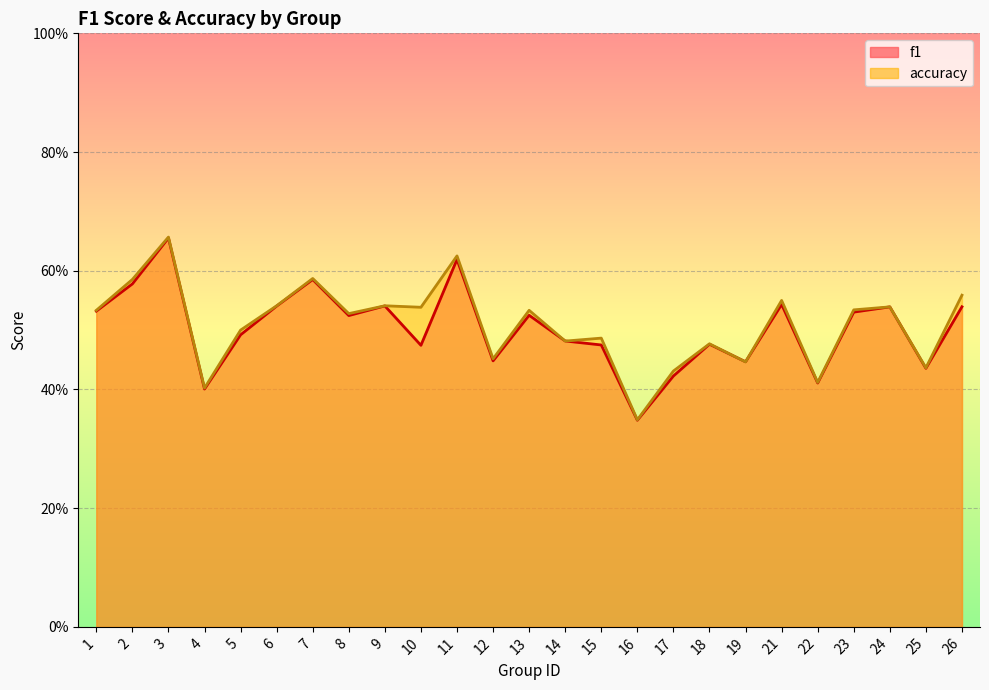

Which label corresponds to the smallest value in the chart?

16